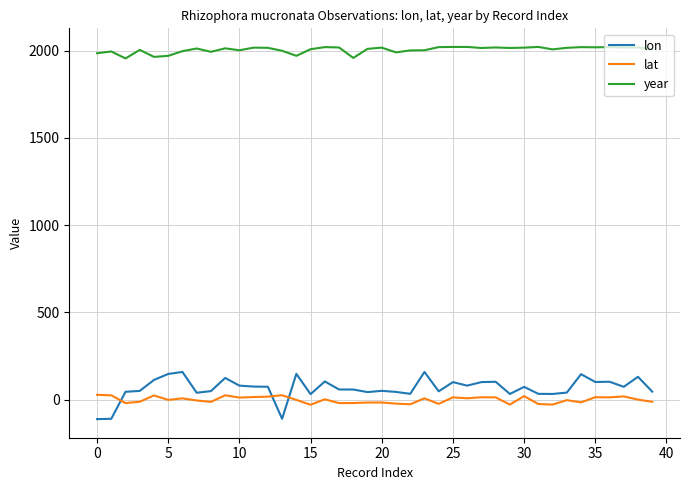

What is the highest value of the lon series?

158.3